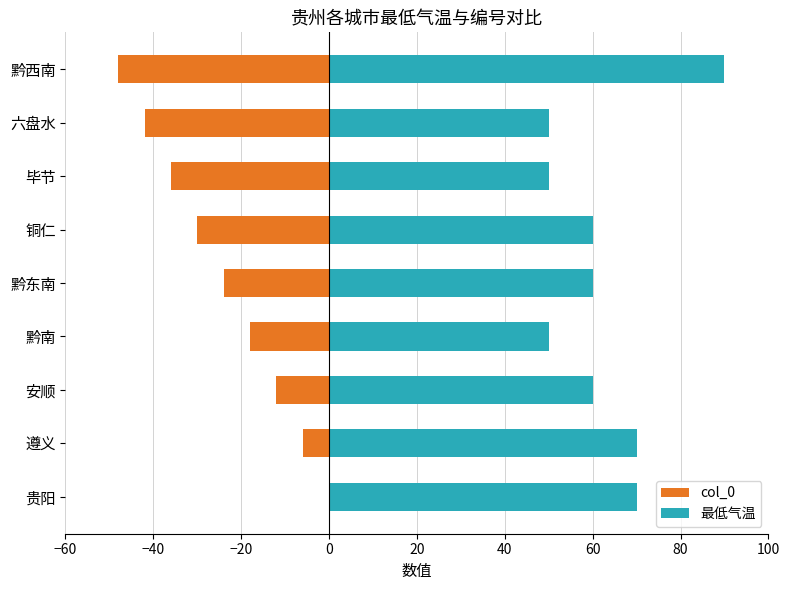

What is the value of the 最低气温 bar at the 1st from the left?

70